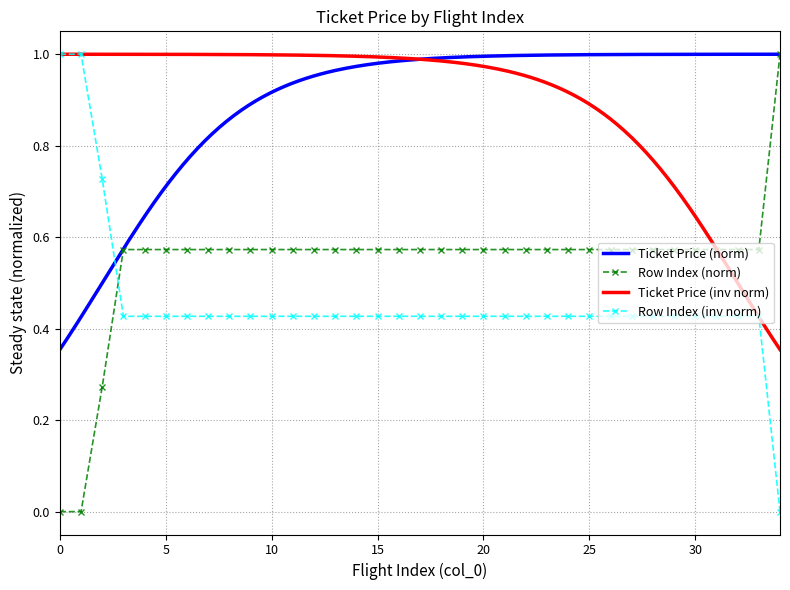

The chart shows a value of 0.0 at 1. True or false?

True